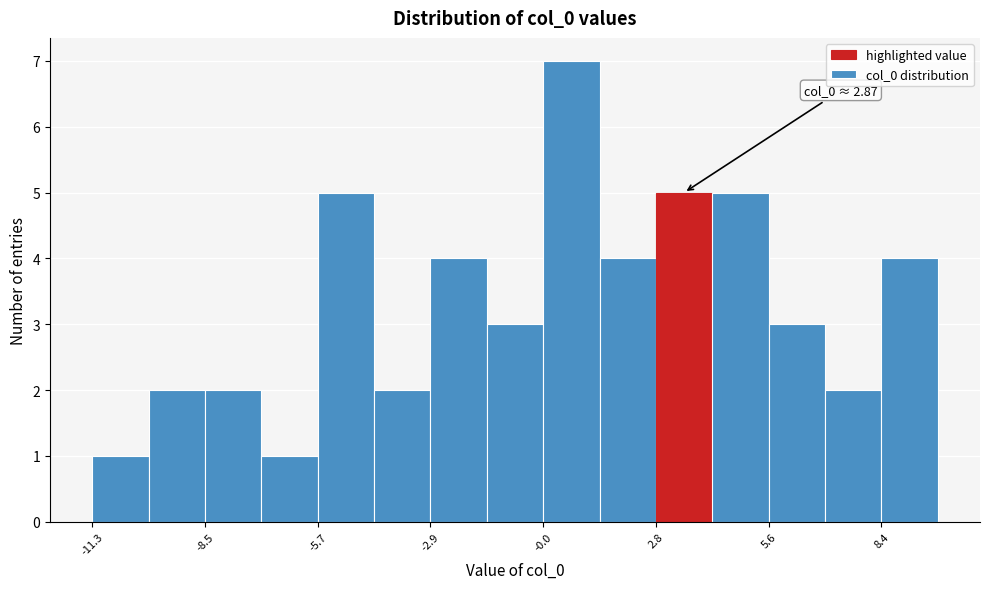

Around what value on the x-axis is the tallest bar? Give the approximate position of its centre, as read against the axis.

0.5